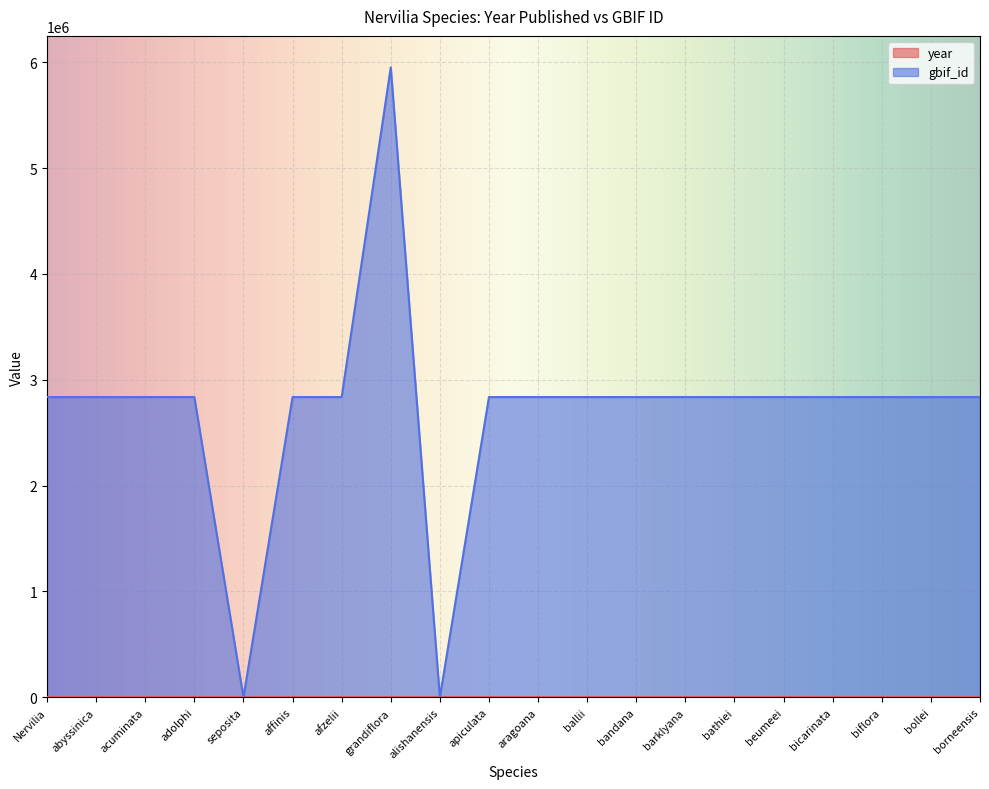

What is the sum of the gbif_id values at affinis and grandiflora?

8788032